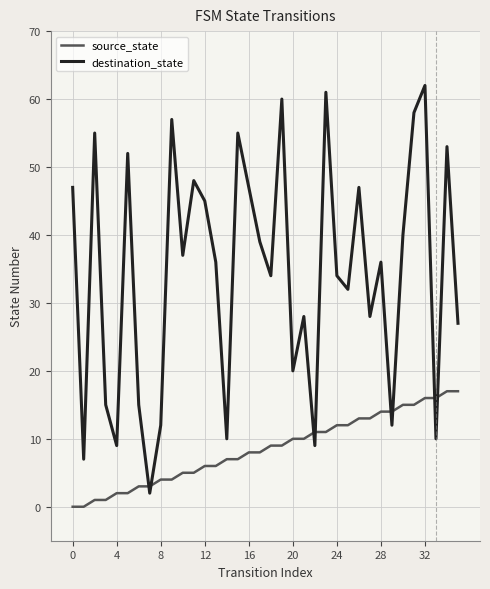

Which series ends up on top after the final intersection of destination_state and source_state?

destination_state